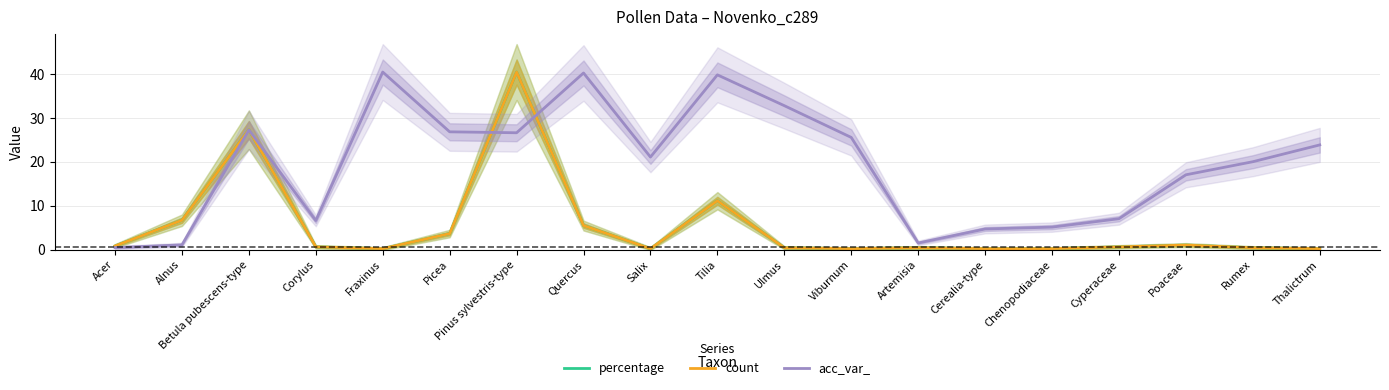

Reading left to right, extract all data points from this chart.

percentage: Acer=0.8	Alnus=6.7	Betula pubescens-type=27.3	Corylus=0.6	Fraxinus=0.2	Picea=3.6	Pinus sylvestris-type=40.4	Quercus=5.5	Salix=0.2	Tilia=11.1	Ulmus=0.4	Viburnum=0.2	Artemisia=0.4	Cerealia-type=0.2	Chenopodiaceae=0.2	Cyperaceae=0.6	Poaceae=1.0	Rumex=0.4	Thalictrum=0.2
count: Acer=0.8	Alnus=6.7	Betula pubescens-type=27.3	Corylus=0.6	Fraxinus=0.2	Picea=3.6	Pinus sylvestris-type=40.4	Quercus=5.5	Salix=0.2	Tilia=11.1	Ulmus=0.4	Viburnum=0.2	Artemisia=0.4	Cerealia-type=0.2	Chenopodiaceae=0.2	Cyperaceae=0.6	Poaceae=1.0	Rumex=0.4	Thalictrum=0.2
acc_var_: Acer=0.4	Alnus=1.1	Betula pubescens-type=27.2	Corylus=6.6	Fraxinus=40.4	Picea=26.8	Pinus sylvestris-type=26.6	Quercus=40.2	Salix=21.1	Tilia=39.8	Ulmus=32.7	Viburnum=25.5	Artemisia=1.5	Cerealia-type=4.7	Chenopodiaceae=5.1	Cyperaceae=7.0	Poaceae=17.0	Rumex=20.0	Thalictrum=23.8